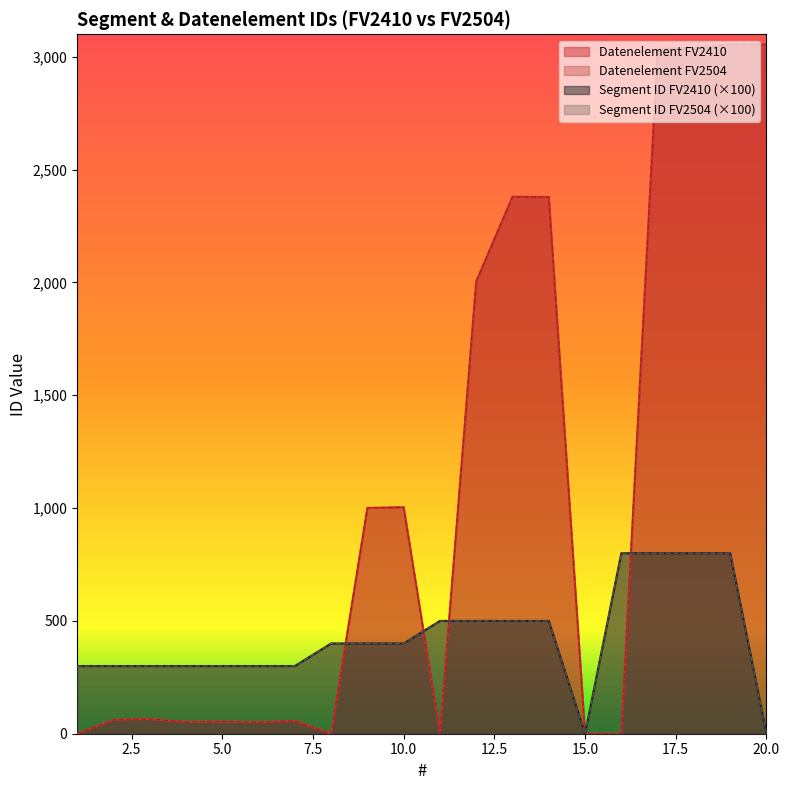

In Datenelement FV2504, how many points are lower than both neighbors (excluding endpoints)?

4